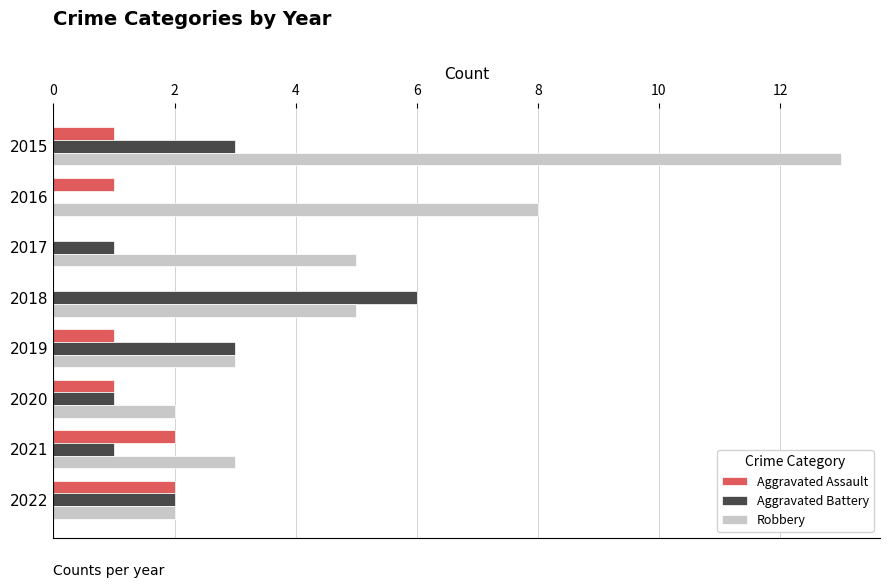

Which series has the largest range (max minus min)?

Robbery